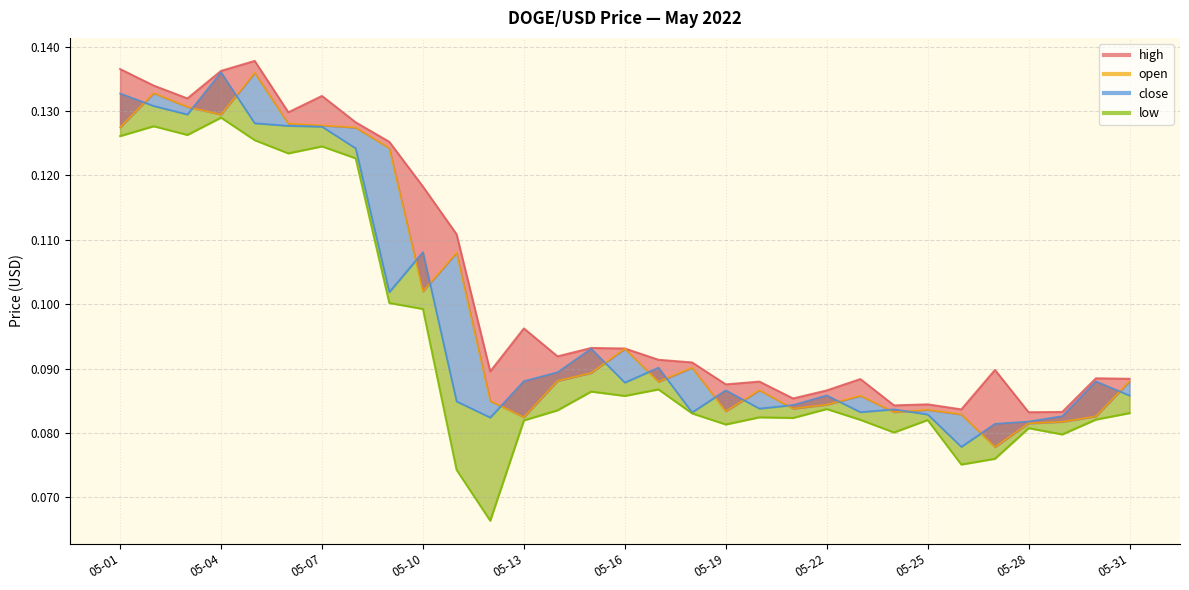

Rank the categories by close value from lowest to highest.

05-26, 05-27, 05-28, 05-12, 05-29, 05-25, 05-18, 05-23, 05-24, 05-20, 05-21, 05-11, 05-31, 05-22, 05-19, 05-16, 05-30, 05-13, 05-14, 05-17, 05-15, 05-09, 05-10, 05-08, 05-07, 05-06, 05-05, 05-03, 05-02, 05-01, 05-04